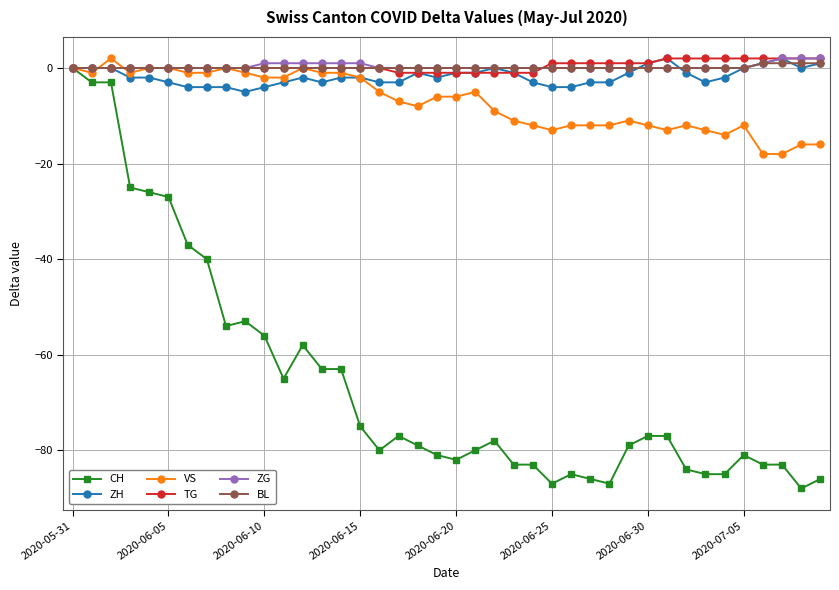

What is the smallest value displayed?

-88